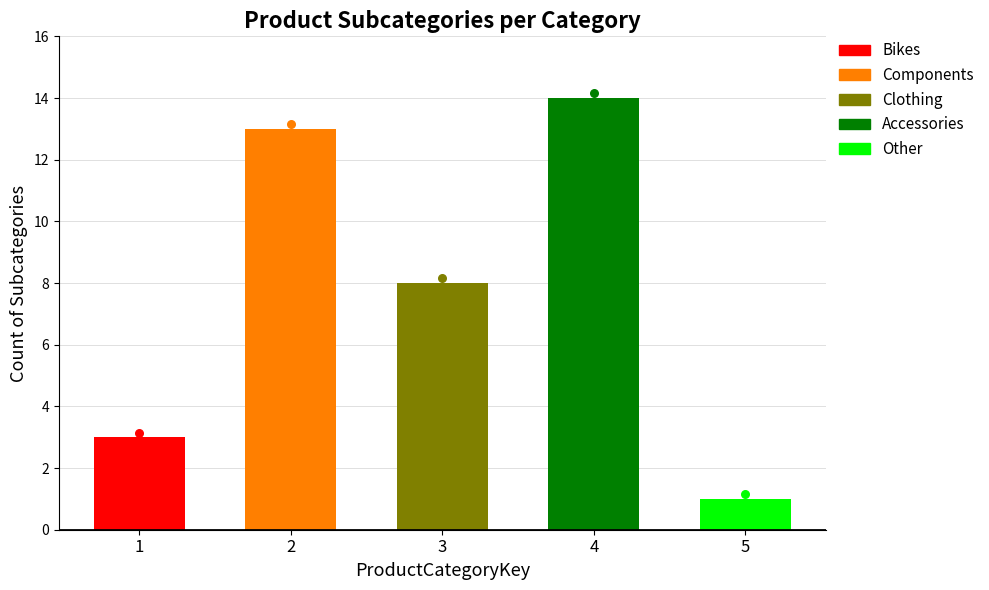

Approximately how many times larger is the value at 5 compared to 1?

0.3